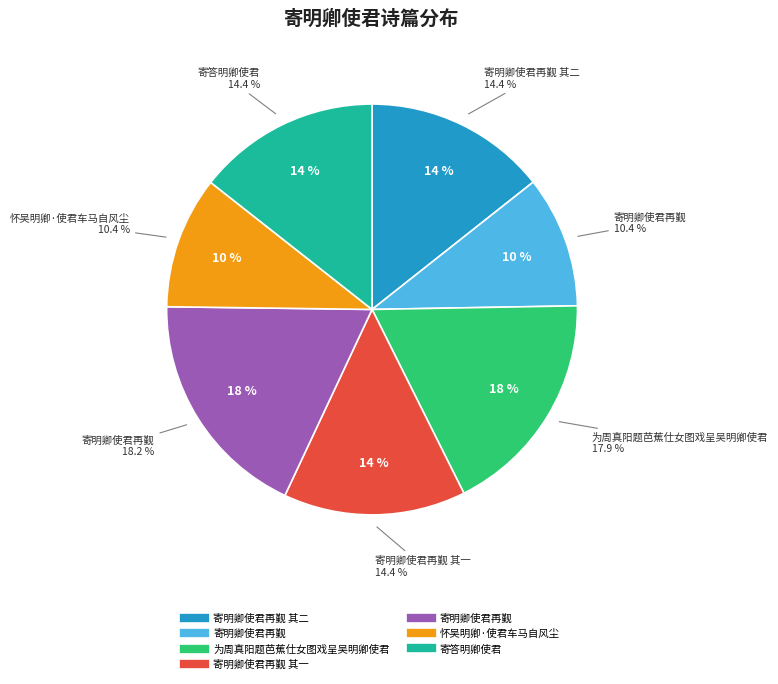

Count the number of slices in the pie.

7